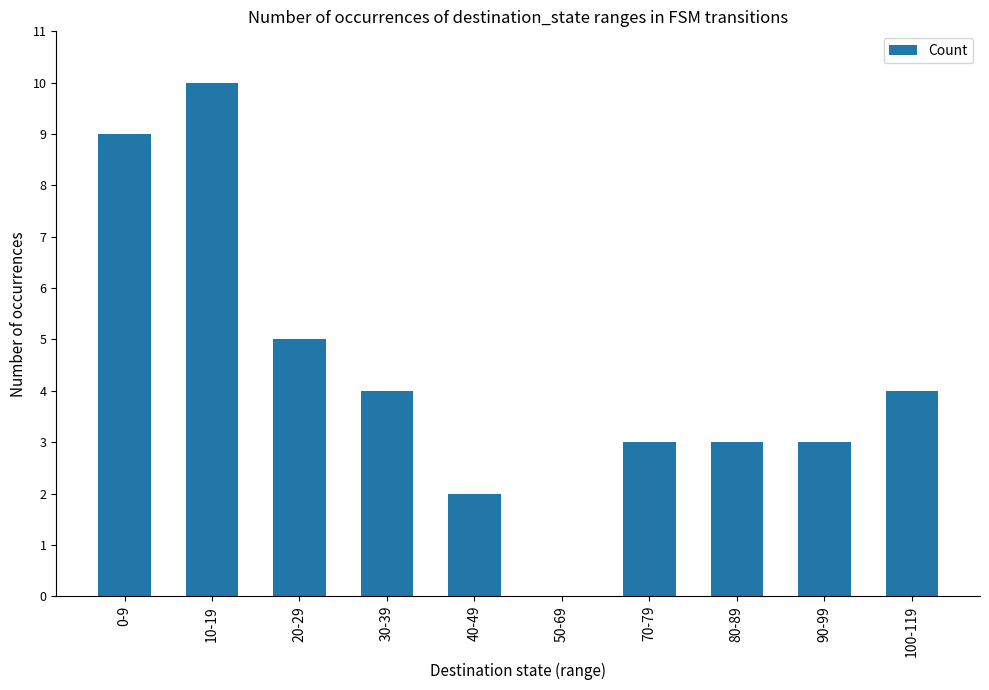

What is the change in value from 50-69 to 100-119?

+4